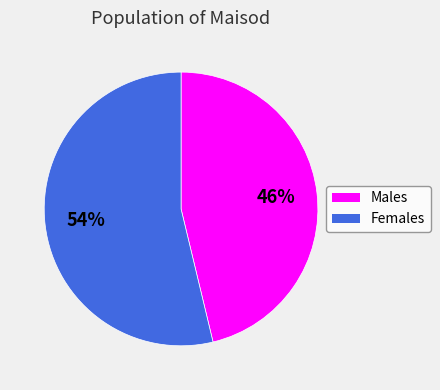

Is there any slice that represents more than half of the pie?

Yes